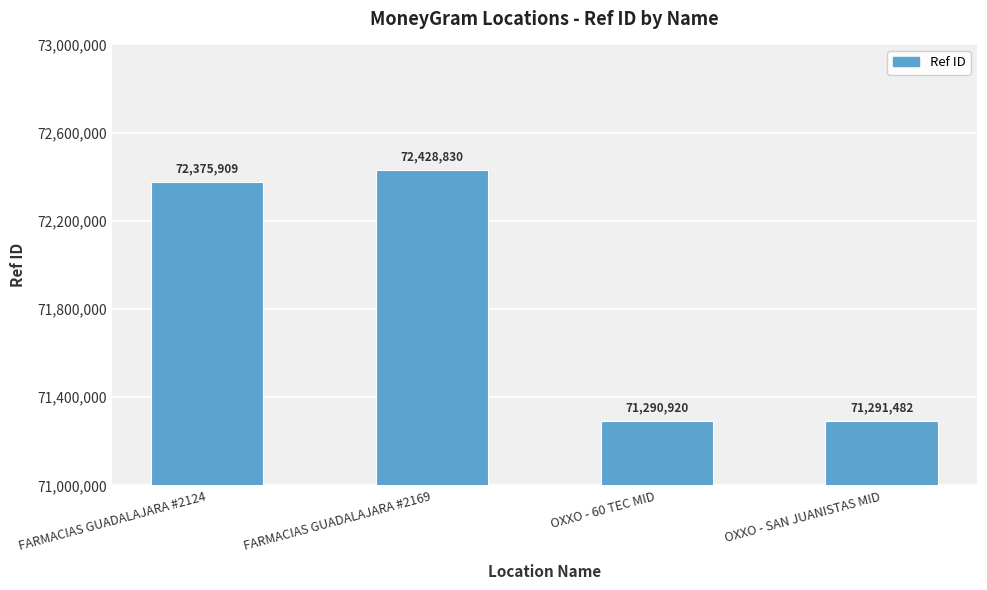

At which category does the chart reach its minimum across all series?

OXXO - 60 TEC MID